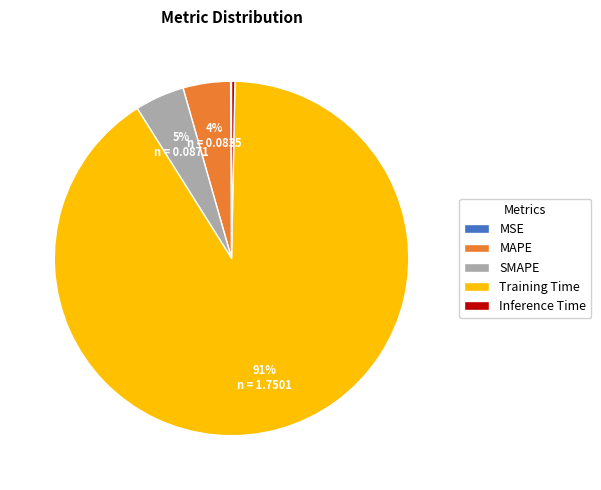

Is the sum of Inference Time and MAPE greater than half?

No